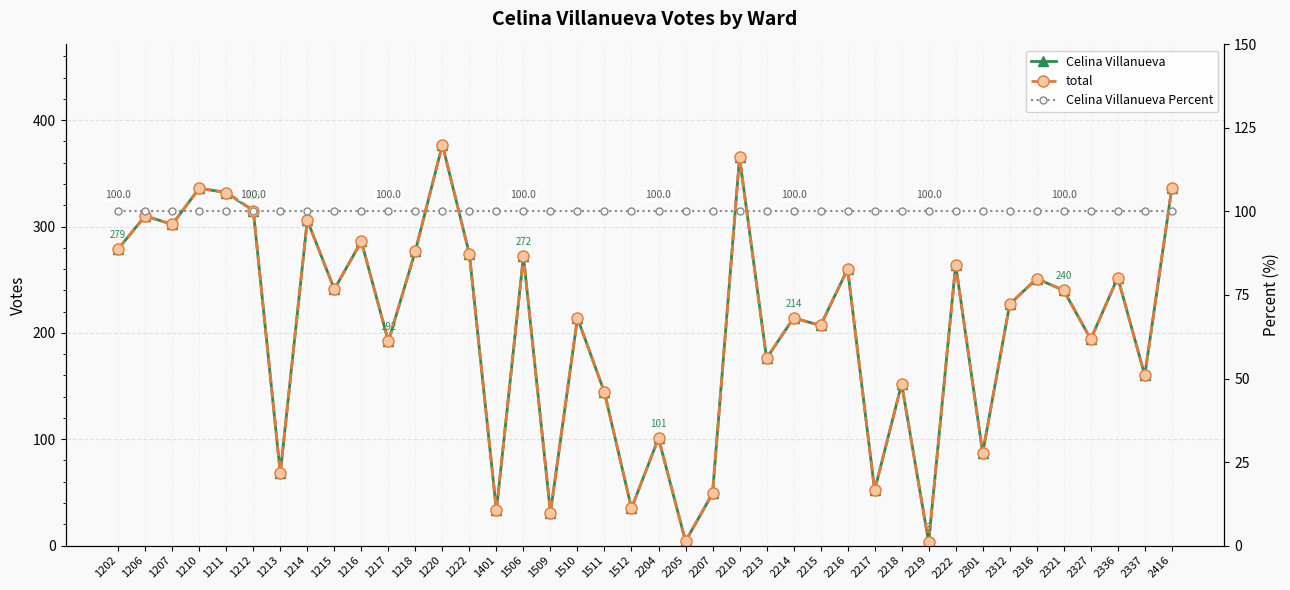

The value of Celina Villanueva at 2416 is 336. True or false?

True